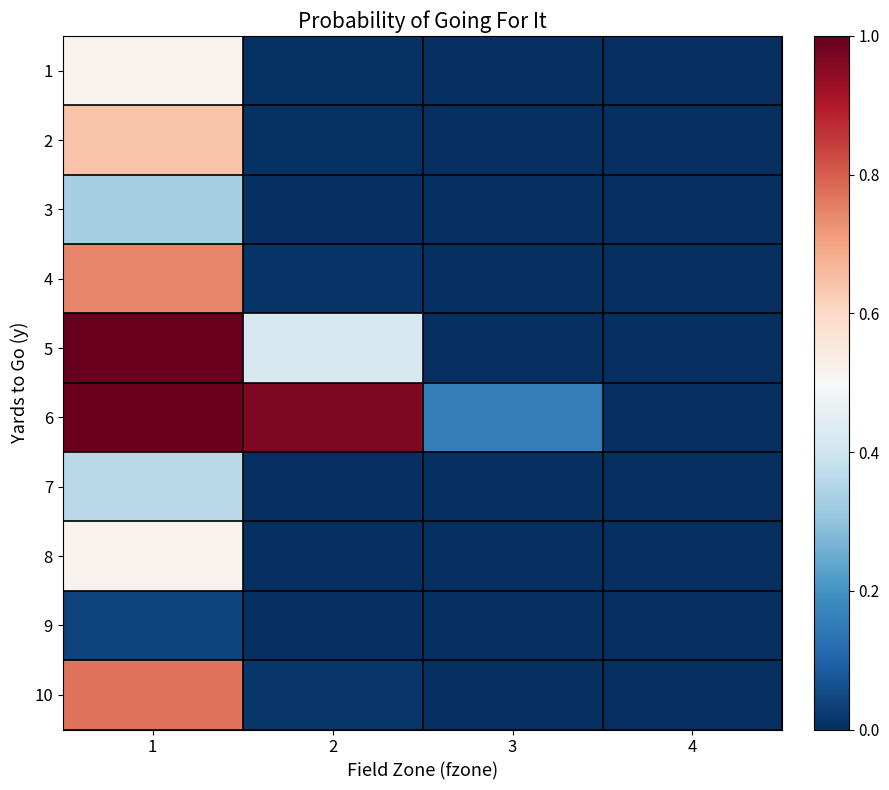

Between 4 and 2, which is larger?

2